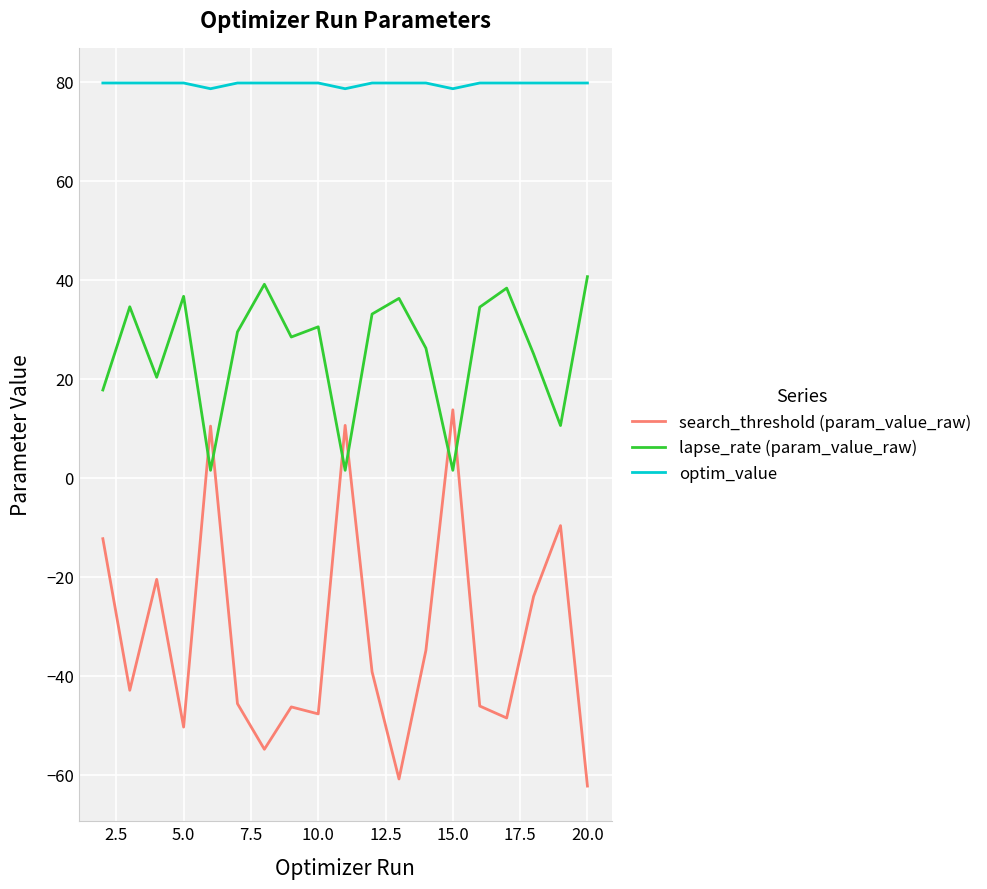

Rank the series by their maximum value, from highest to lowest.

optim_value, lapse_rate (param_value_raw), search_threshold (param_value_raw)